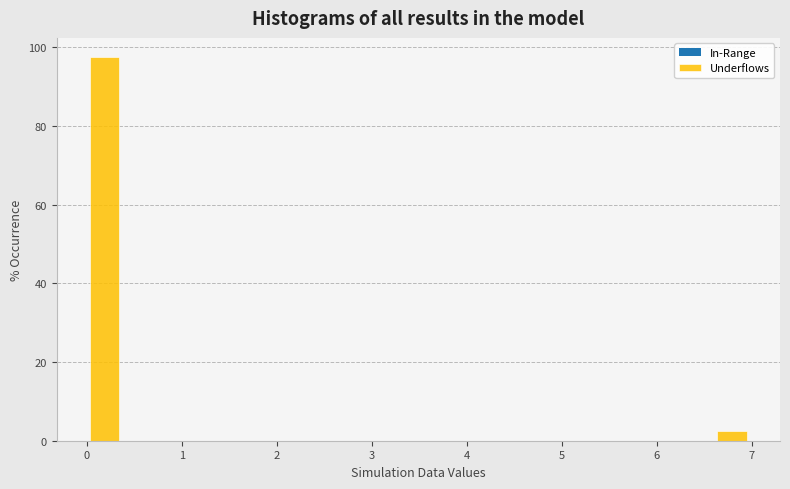

Read against the x-axis, roughly where is the centre of the tallest bar?

0.2